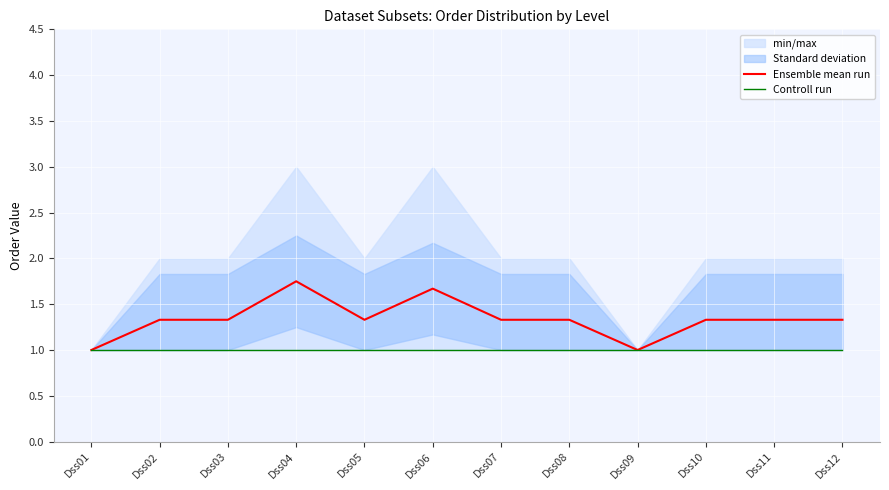

How many lines are shown in the chart?

2